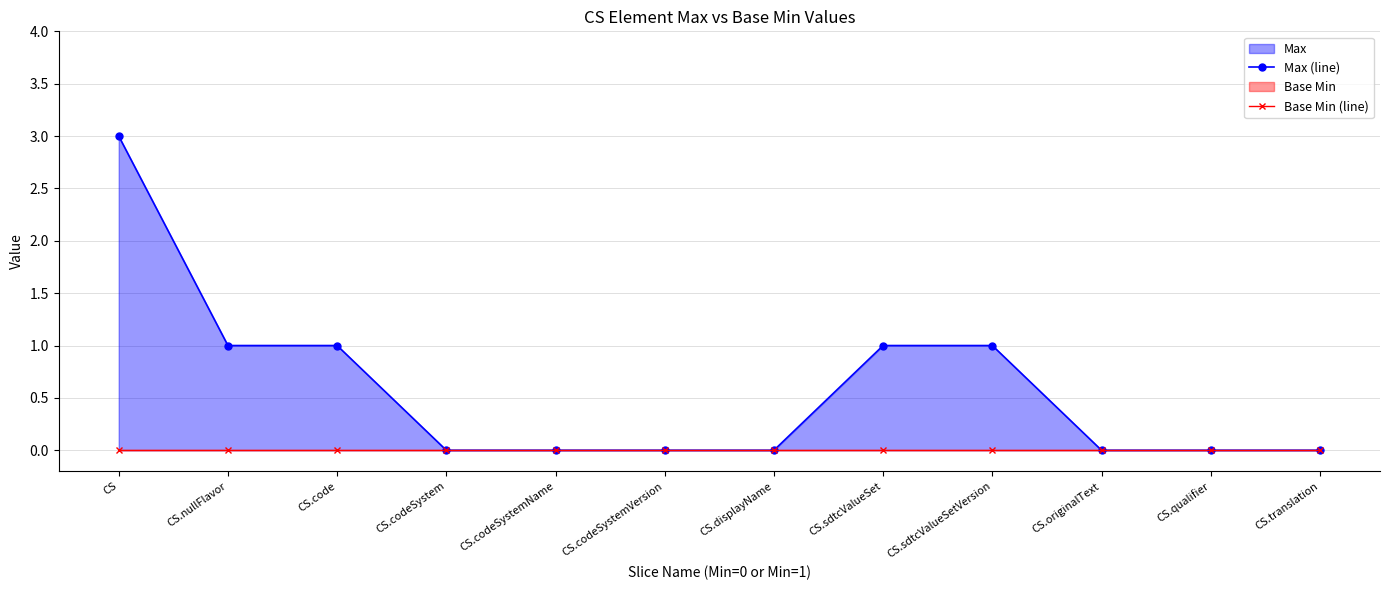

Count the Max (line) values in the range 0 to 1.

11